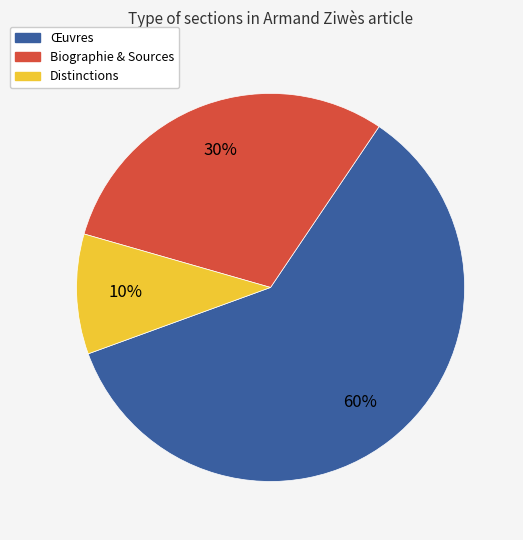

How many segments does this pie chart have?

3